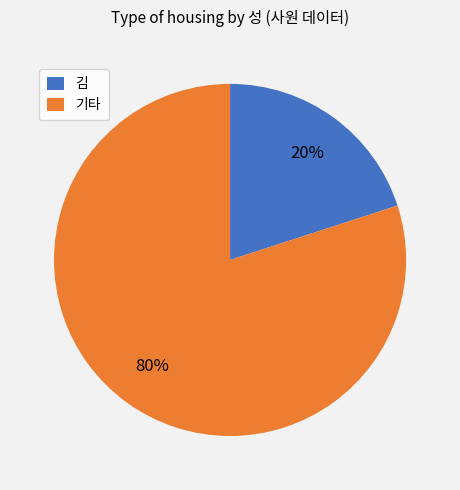

To the nearest percent, what portion does 김 represent?

20%